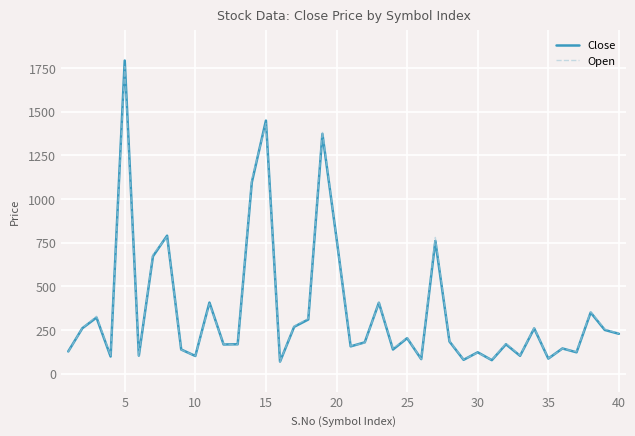

How many lines are shown in the chart?

2